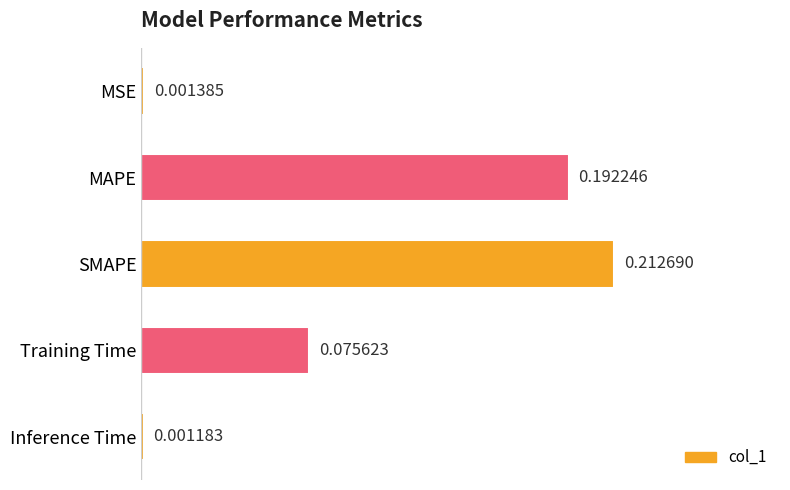

Does the chart contain any negative values?

No